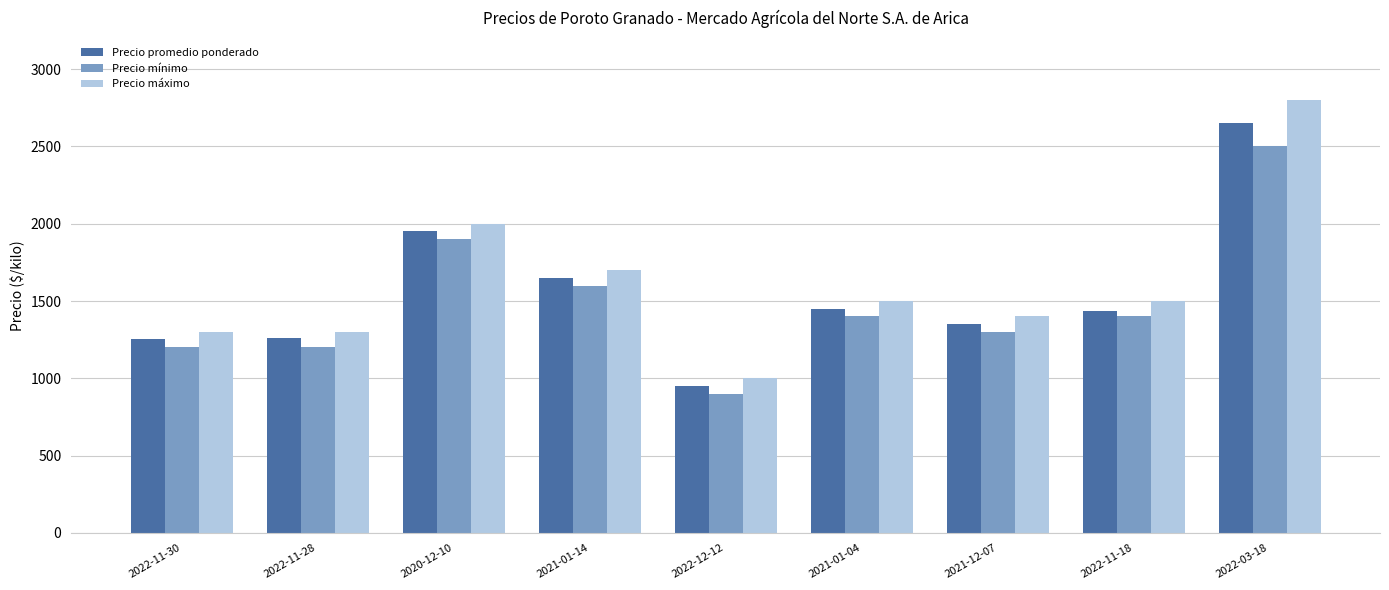

At which category is the sum across all series the highest?

2022-03-18